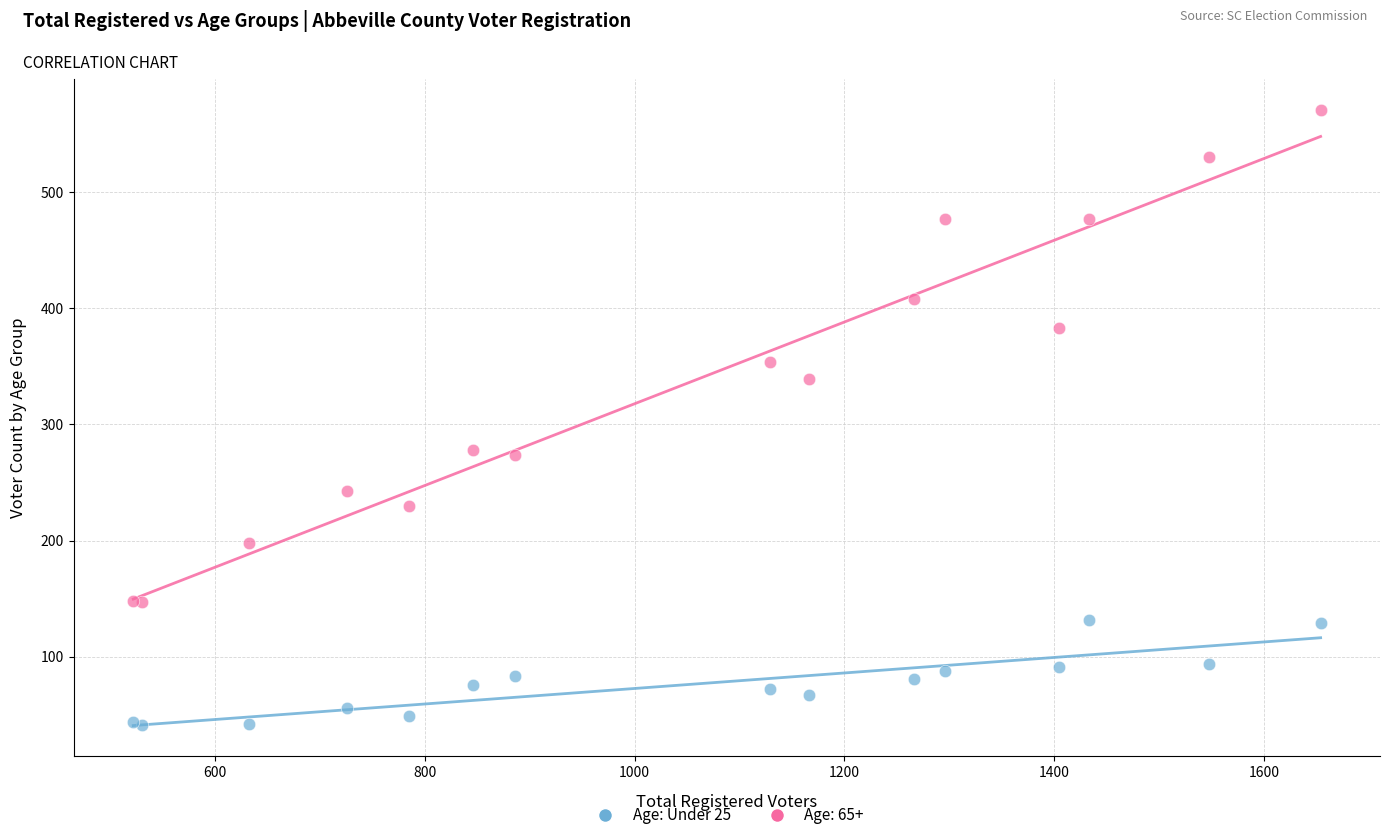

What is the X range (max minus min) for the scatter plot?

1132